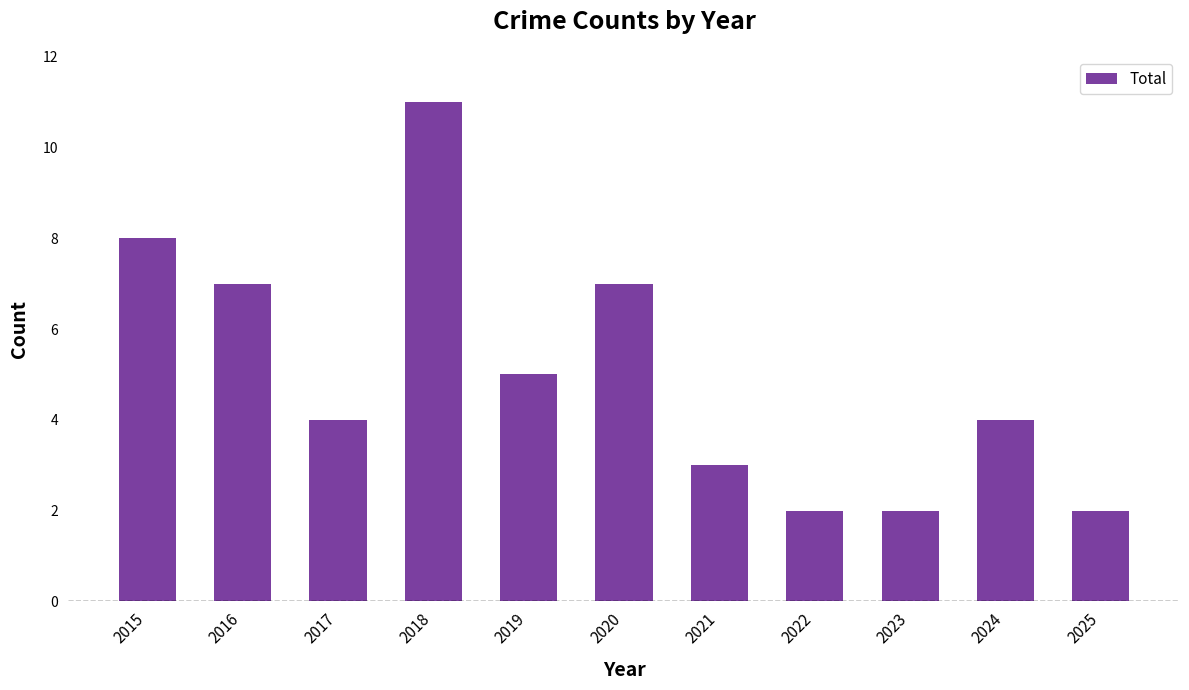

What is the difference between the values at 2015 and 2022?

6